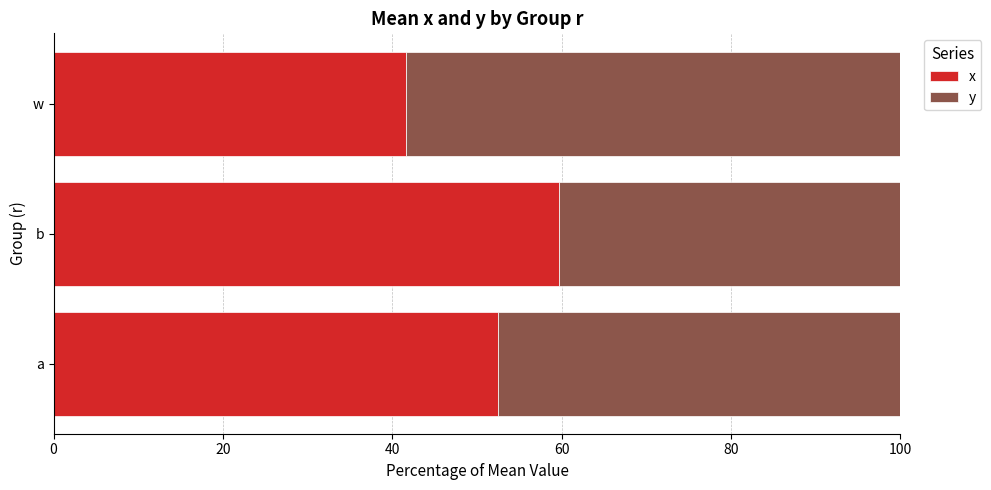

What is the total value across all series at a?

100.0